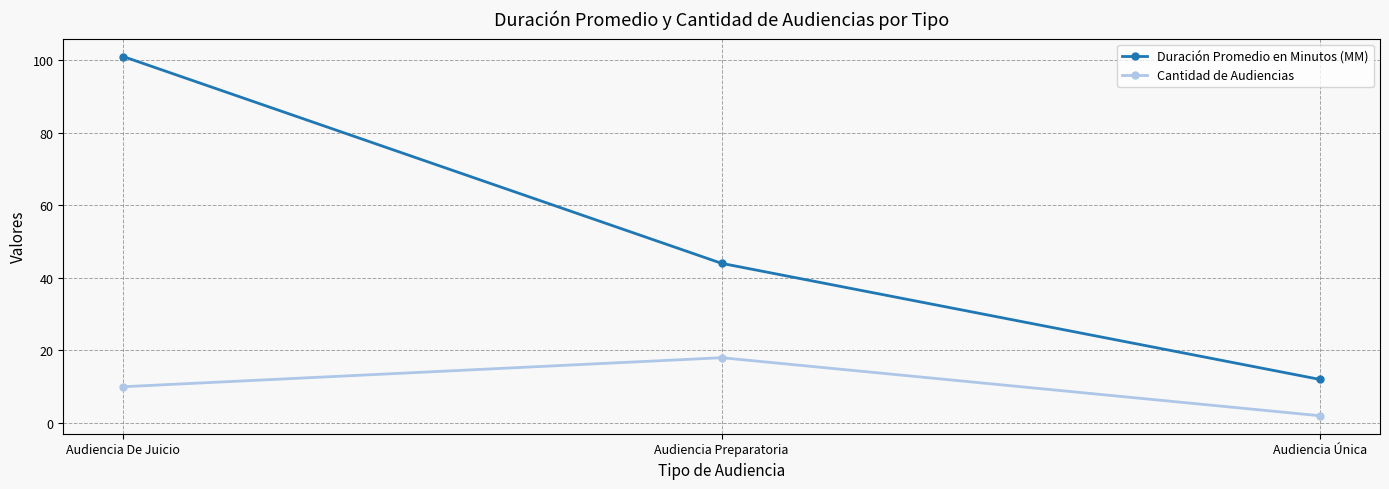

What position from the left is Audiencia Única?

3